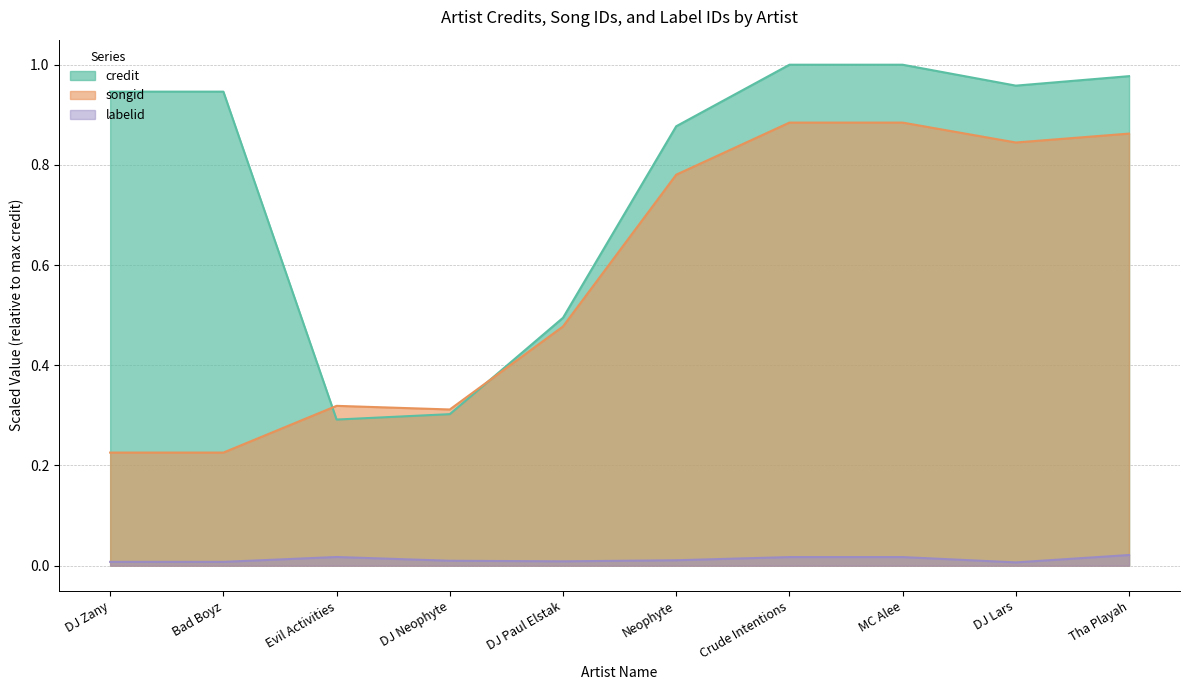

True or false: songid and labelid cross at least once.

False